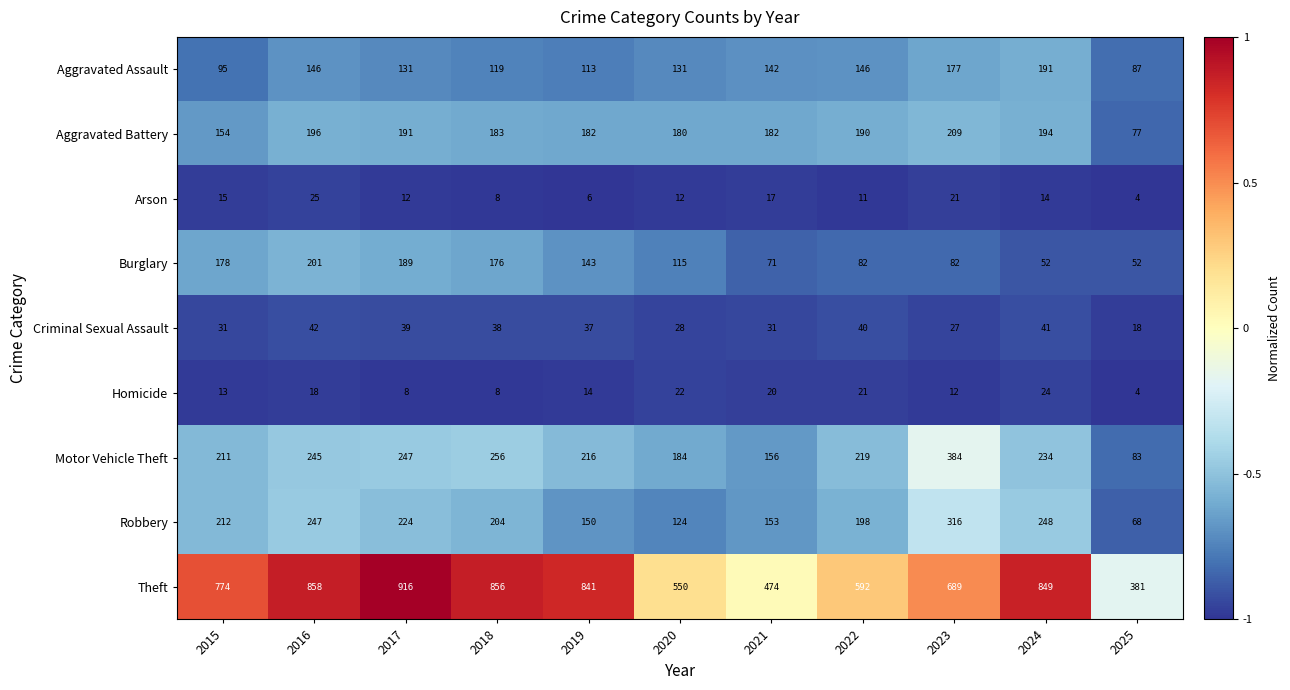

Which series changed the most between 2016 and 2020?

Theft